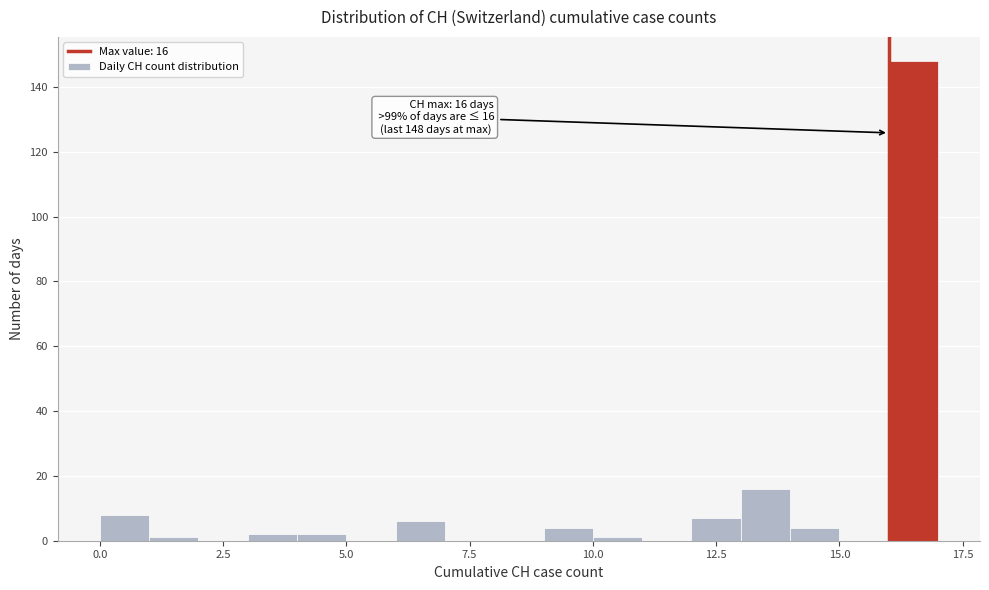

Around what value on the x-axis is the tallest bar? Give the approximate position of its centre, as read against the axis.

16.5